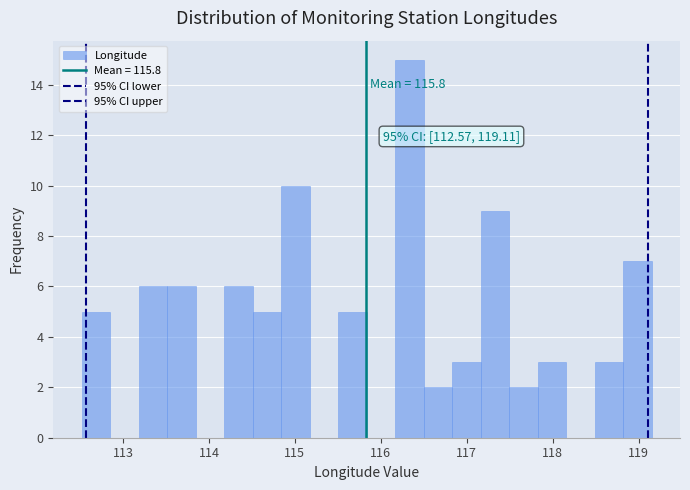

Read against the x-axis, roughly where is the centre of the tallest bar?

116.3